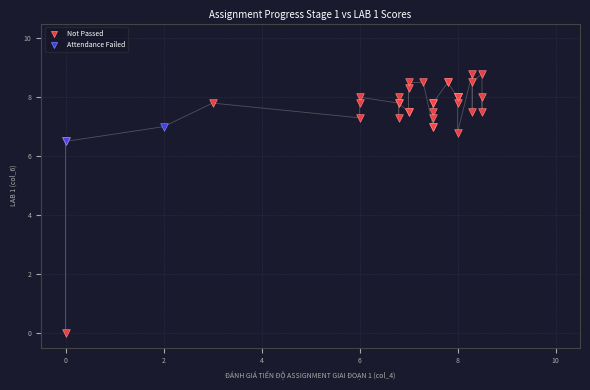

What are all the series names shown in the legend?

Not Passed, Attendance Failed